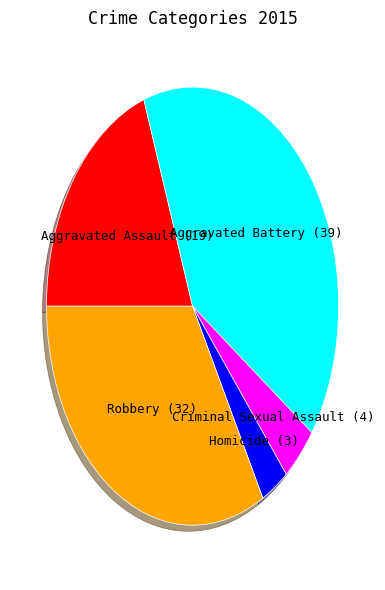

How many slices are in this pie chart?

5